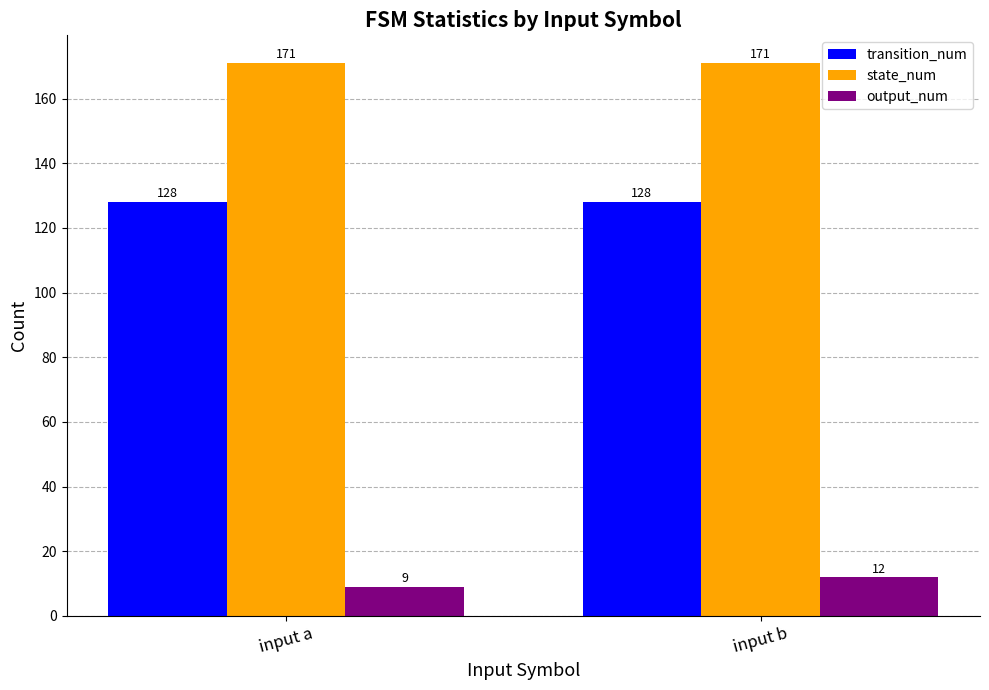

How many data points in output_num are less than 12?

1